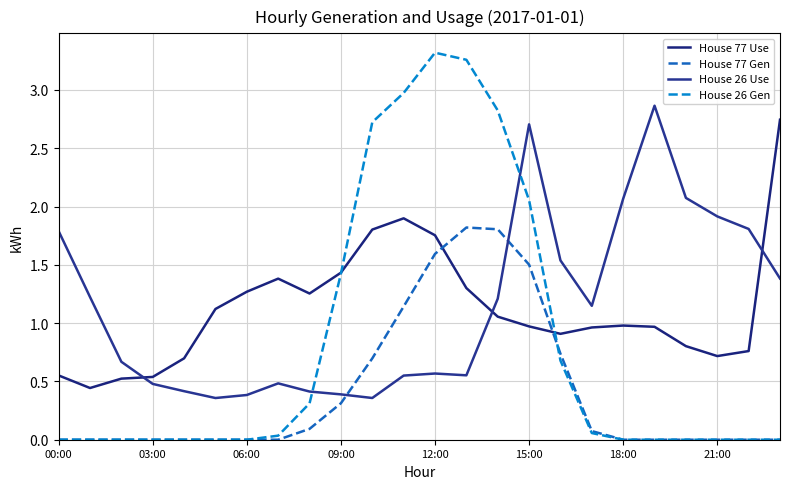

Which series has the largest total across all categories?

House 26 Use